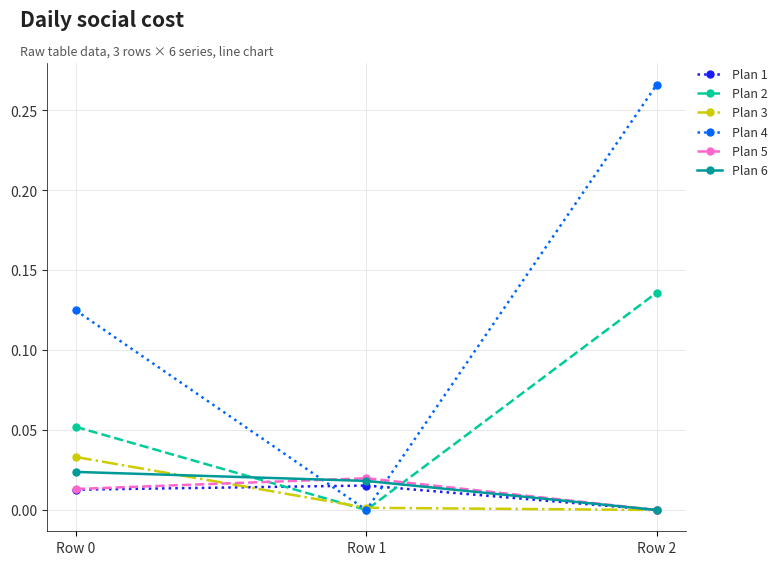

List the series in order of their peak value, highest first.

Plan 4, Plan 2, Plan 3, Plan 6, Plan 5, Plan 1